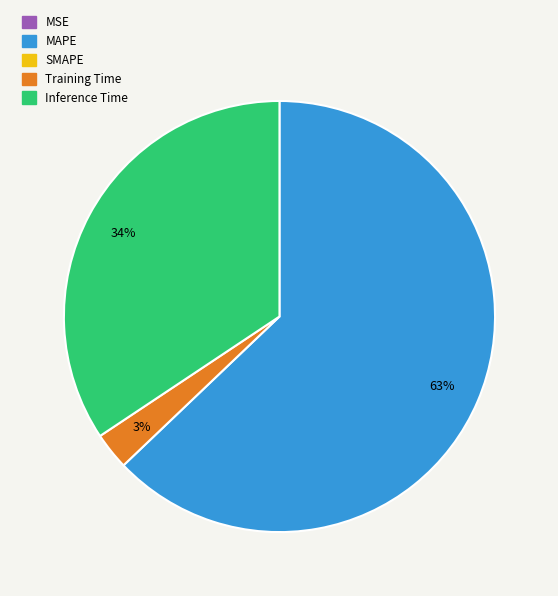

To the nearest percent, what is the average slice percentage?

25%